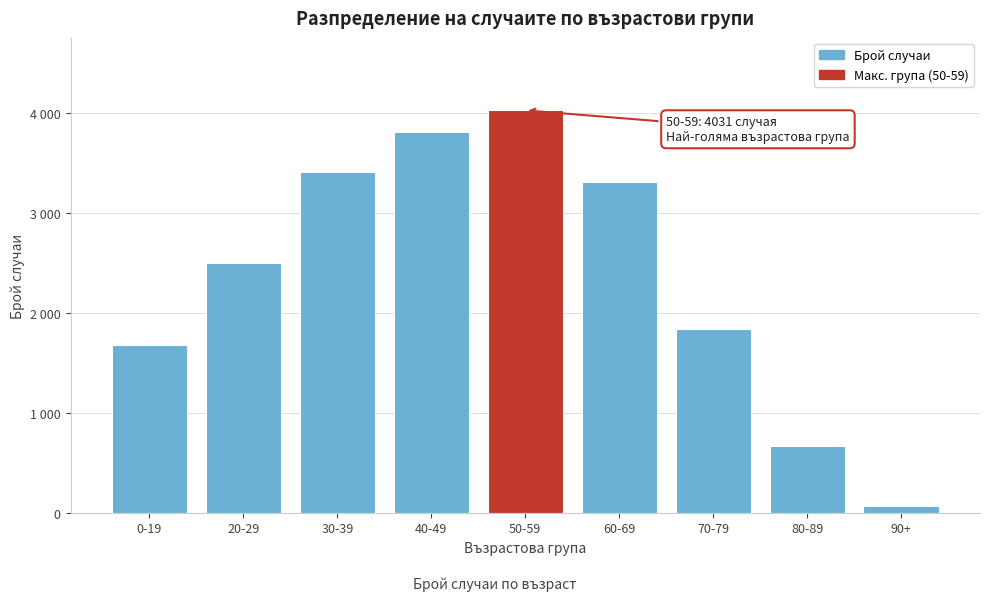

Are the bars horizontal?

No